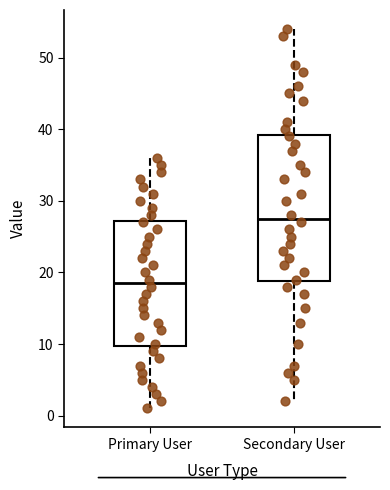

Which box's median line is the highest?

Secondary User